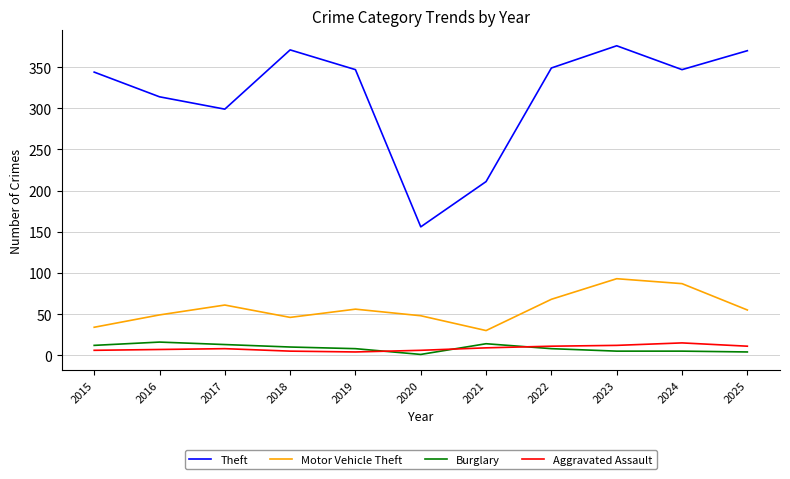

True or false: Motor Vehicle Theft and Theft intersect in this chart.

False